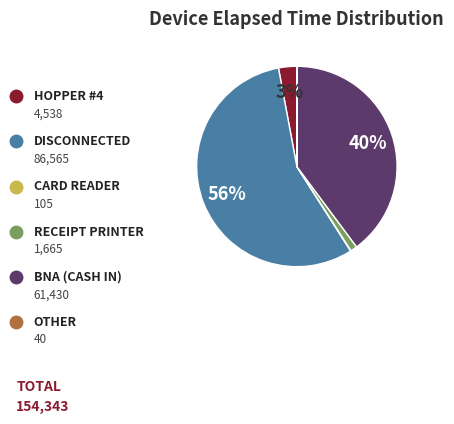

Does any single category account for the majority?

Yes